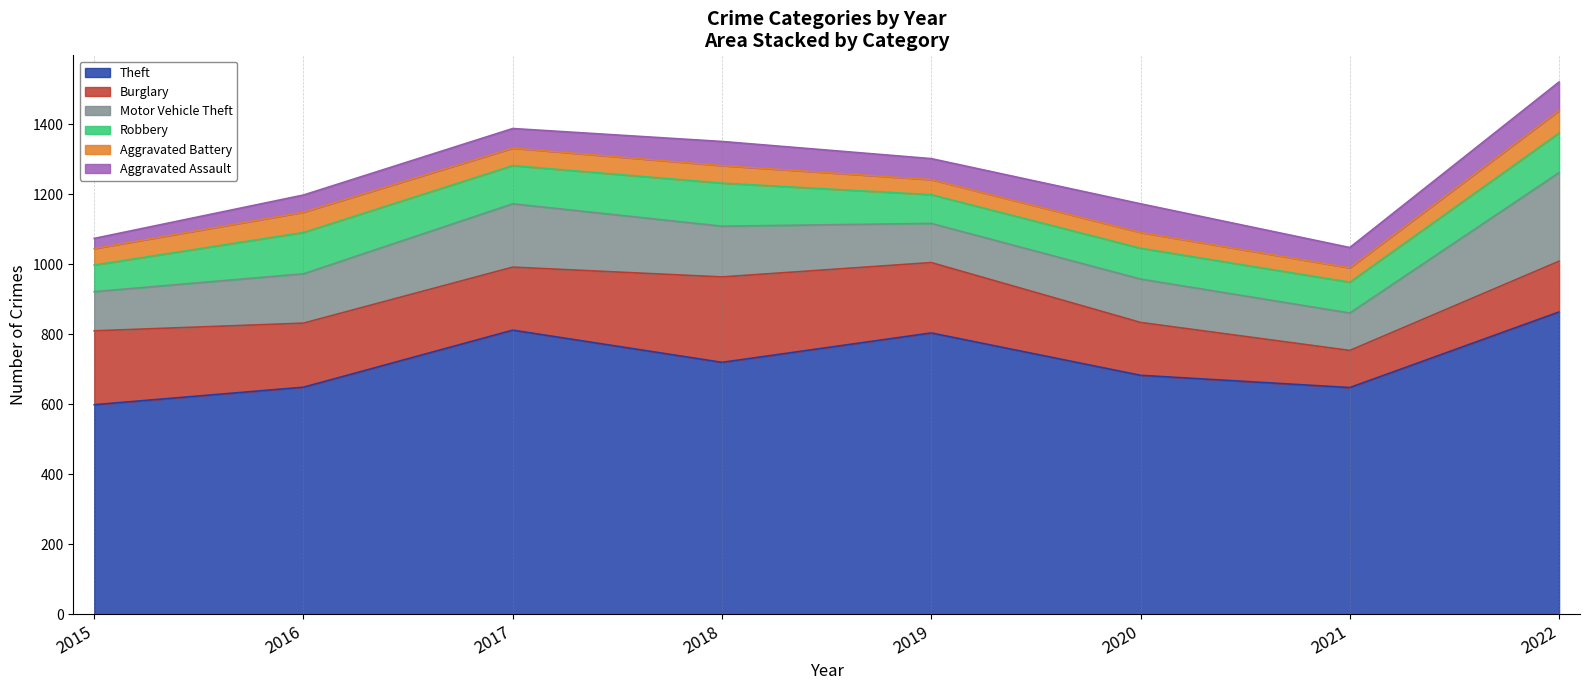

Which has a higher value, 2015 or 2017?

2017